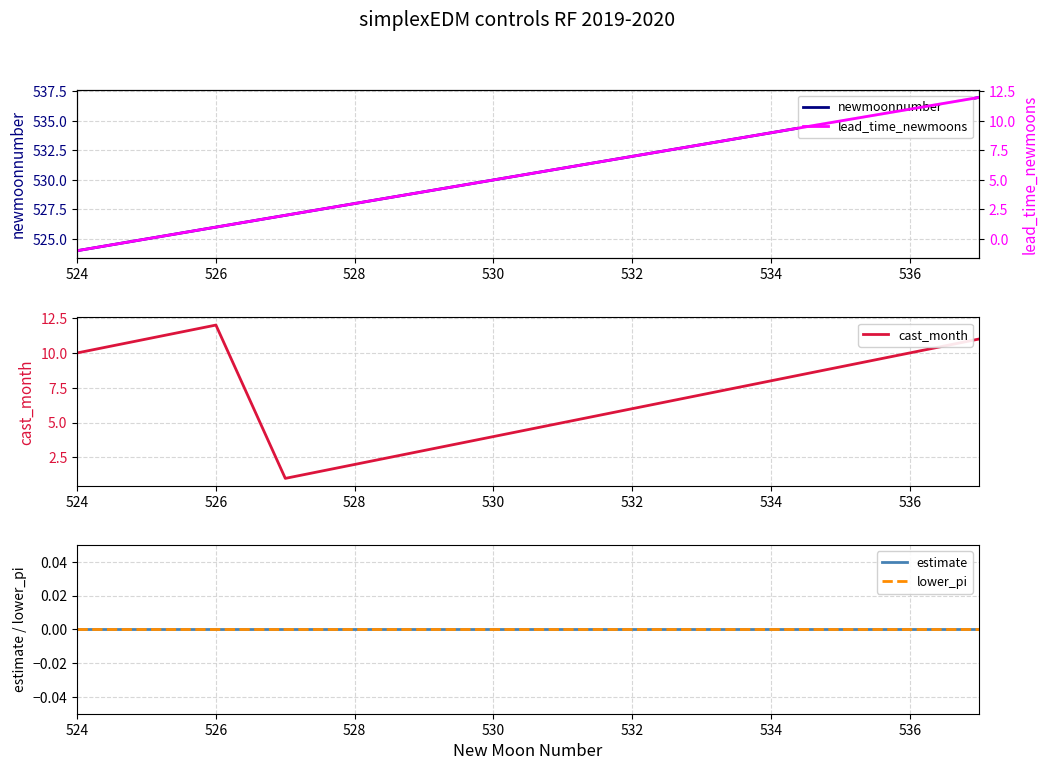

Reading left to right, extract all data points from this chart.

newmoonnumber: 524	525	526	527	528	529	530	531	532	533	534	535	536	537
cast_month: 10	11	12	1	2	3	4	5	6	7	8	9	10	11
estimate: 0	0	0	0	0	0	0	0	0	0	0	0	0	0
lower_pi: 0	0	0	0	0	0	0	0	0	0	0	0	0	0
lead_time_newmoons: -1	0	1	2	3	4	5	6	7	8	9	10	11	12